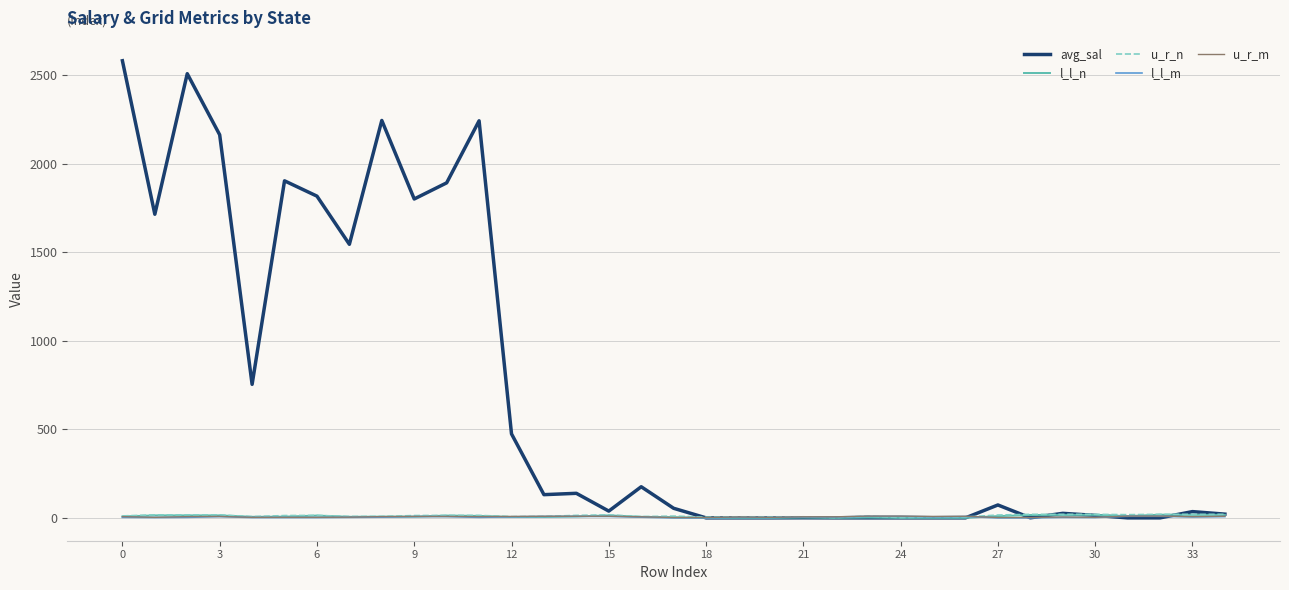

What is the greatest value displayed?

2581.0